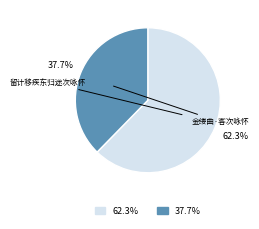

Is there any slice that represents more than half of the pie?

Yes